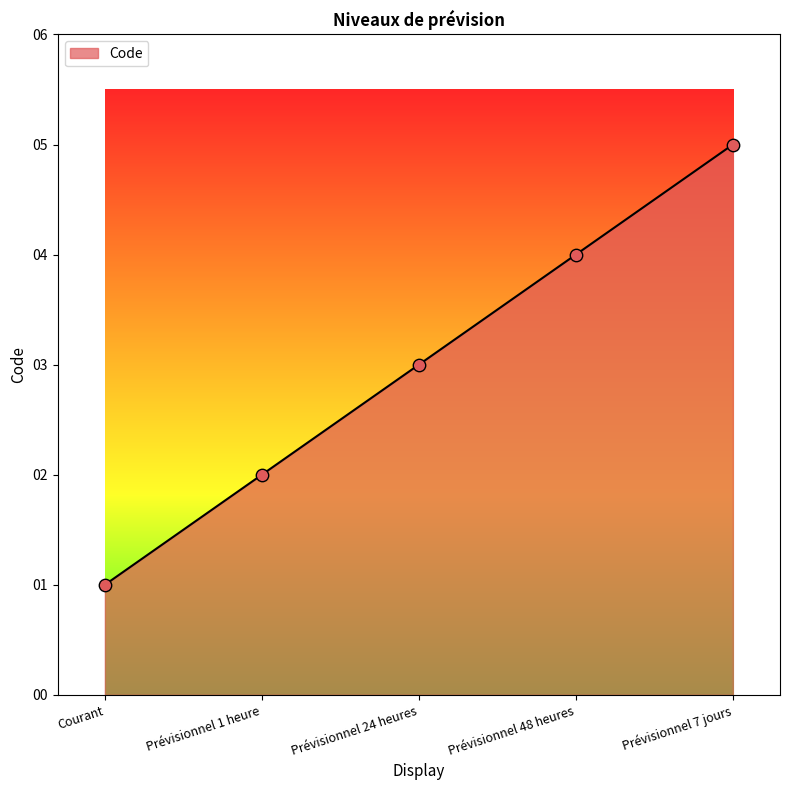

What is the change in value from Prévisionnel 1 heure to Prévisionnel 7 jours?

+3